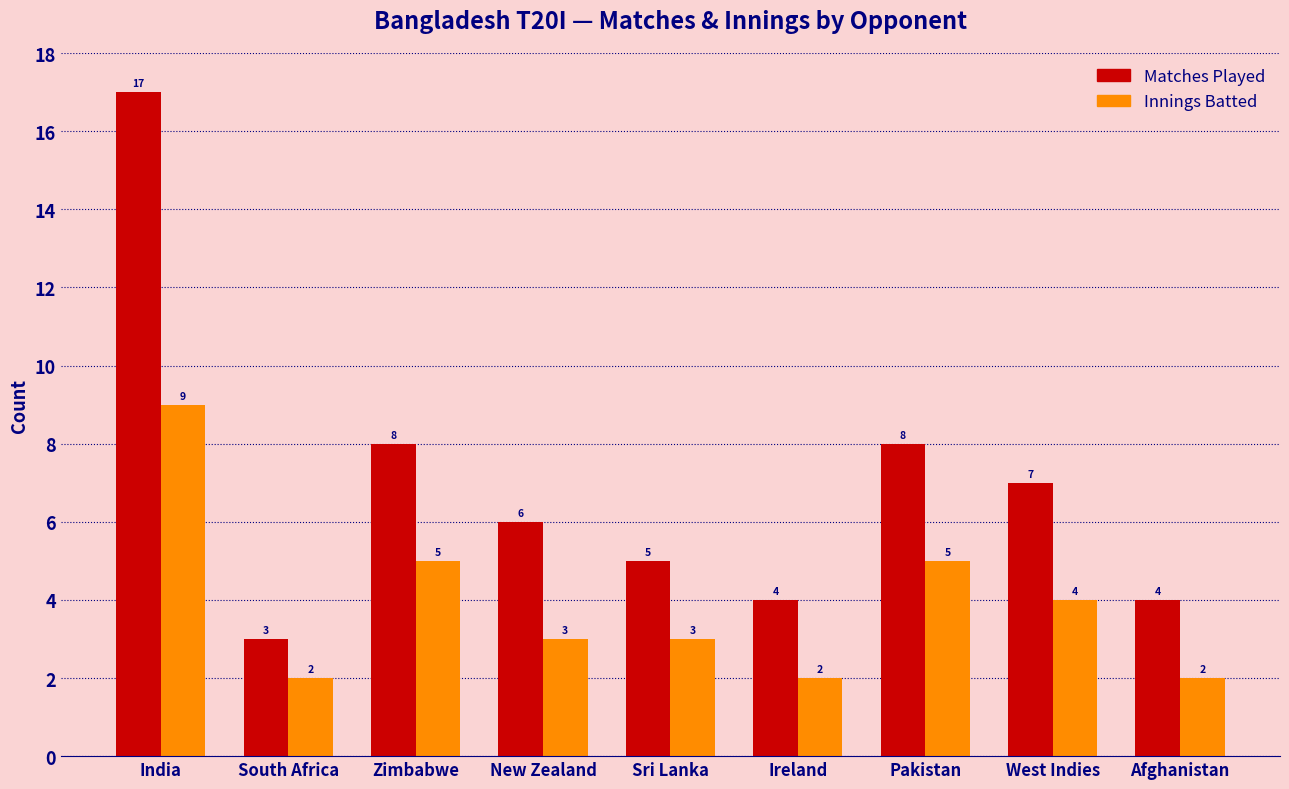

True or false: Innings Batted has a value of 5 at Pakistan.

True